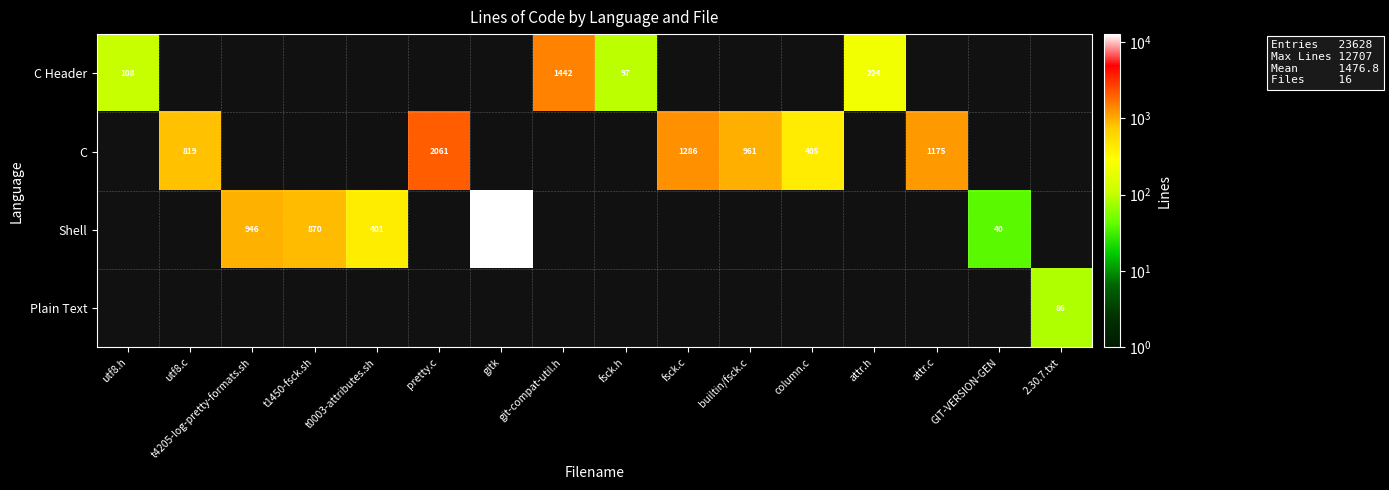

Is it true that C equals 1286 at fsck.c?

True